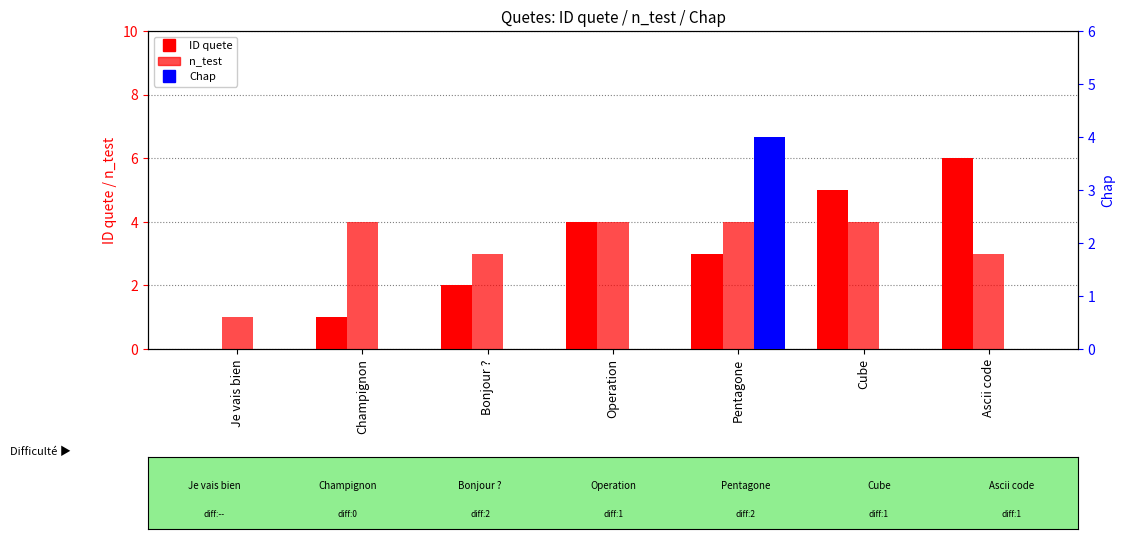

What is the difference between the n_test values at Cube and Bonjour ??

1